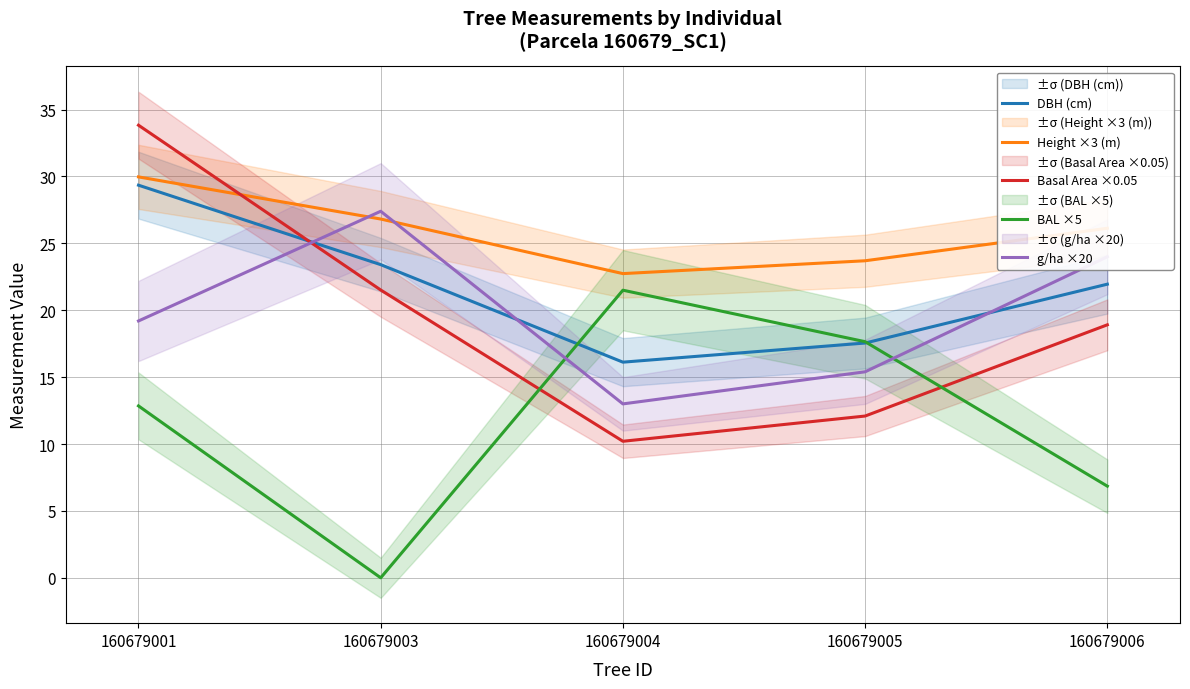

Does the chart have visible grid lines?

Yes